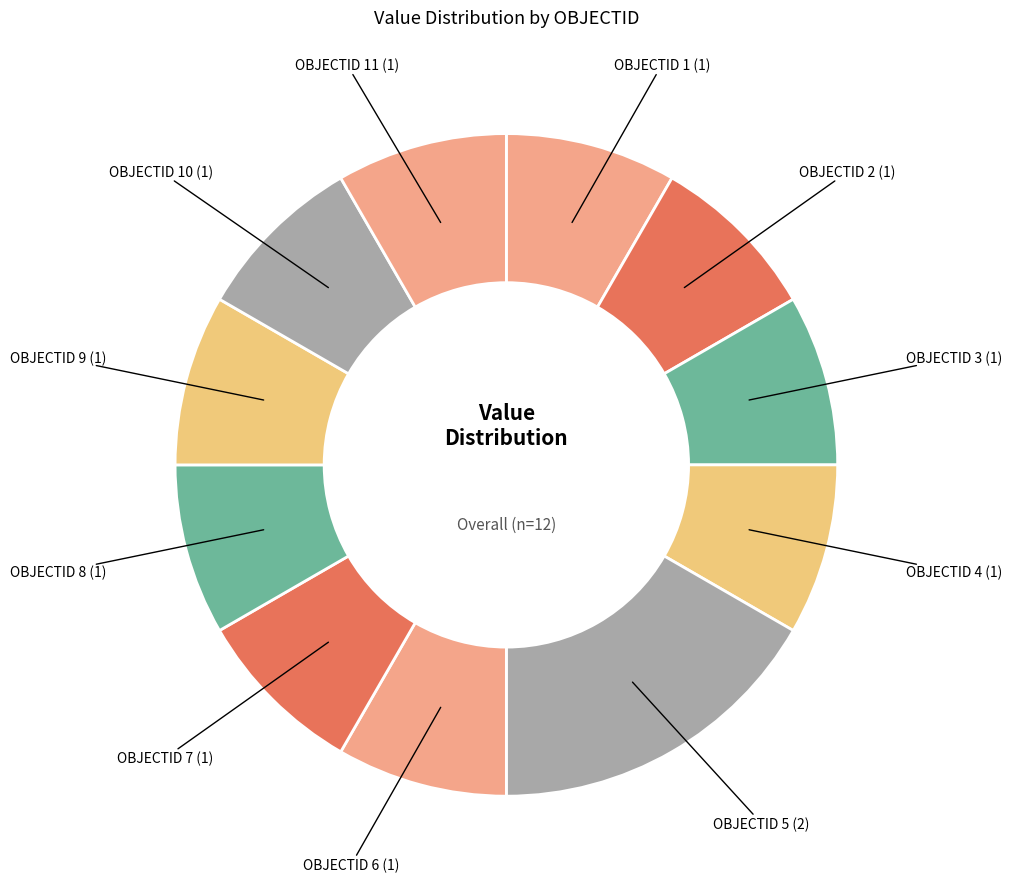

What is the ratio of the value at OBJECTID 5 (2) to the value at OBJECTID 9 (1)?

2.0